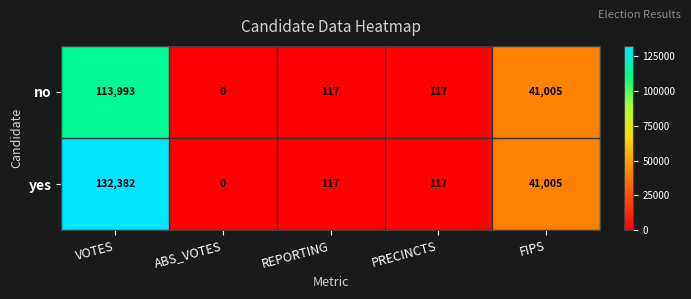

What is the total value across all series at REPORTING?

234